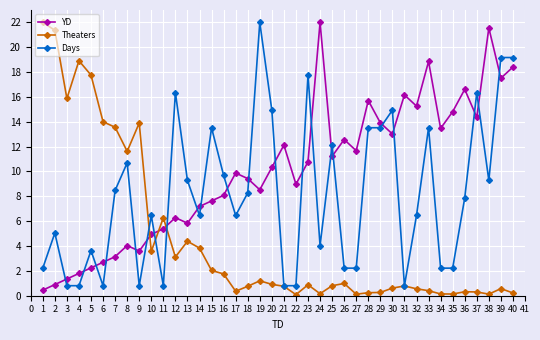

What is the difference between the highest and lowest values at 36?

16.3